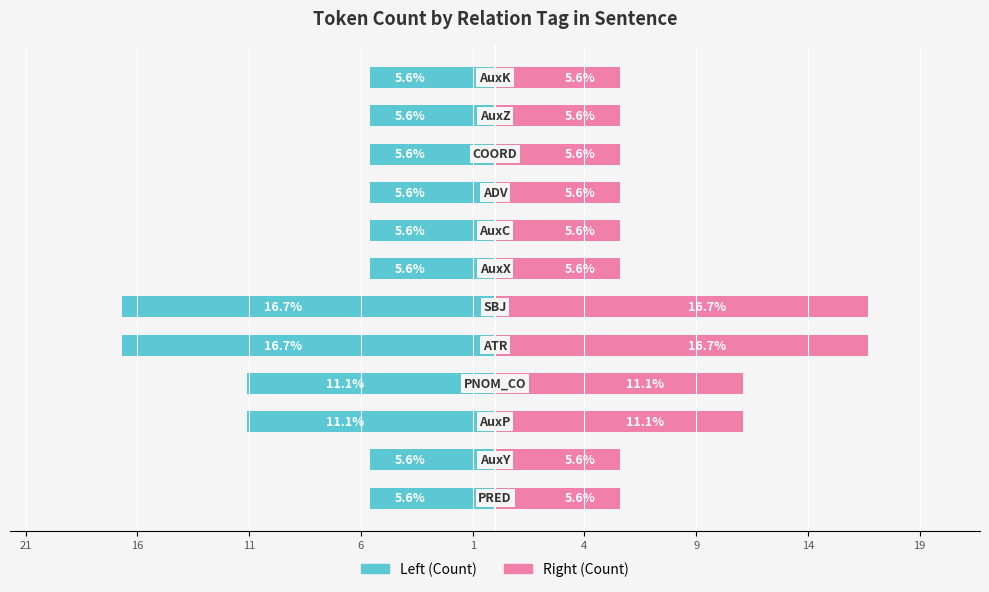

The value of Token Count (right) at 16 is 7.5. True or false?

False